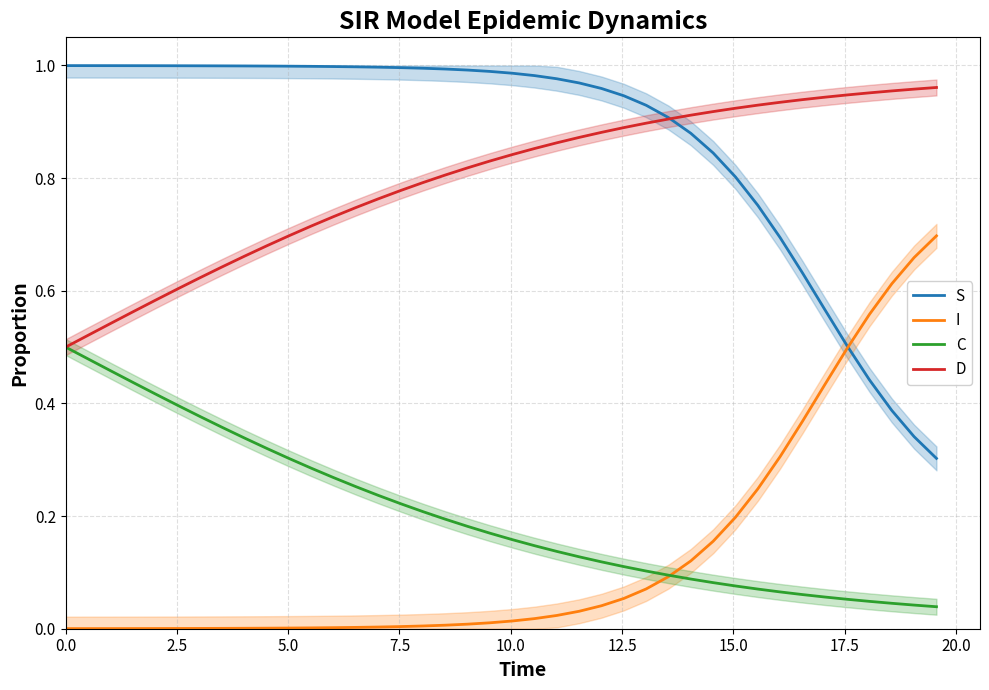

Reading left to right, what are all the values shown in this chart?

S: 1.0	1.0	1.0	1.0	1.0	1.0	1.0	1.0	1.0	1.0	1.0	1.0	1.0	1.0	1.0	1.0	1.0	1.0	1.0	1.0	1.0	1.0	1.0	1.0	1.0	0.9	0.9	0.9	0.9	0.8	0.8	0.8	0.7	0.6	0.6	0.5	0.4	0.4	0.3	0.3
I: 0.0	0.0	0.0	0.0	0.0	0.0	0.0	0.0	0.0	0.0	0.0	0.0	0.0	0.0	0.0	0.0	0.0	0.0	0.0	0.0	0.0	0.0	0.0	0.0	0.0	0.1	0.1	0.1	0.1	0.2	0.2	0.2	0.3	0.4	0.4	0.5	0.6	0.6	0.7	0.7
C: 0.5	0.5	0.5	0.4	0.4	0.4	0.4	0.4	0.3	0.3	0.3	0.3	0.3	0.3	0.2	0.2	0.2	0.2	0.2	0.2	0.2	0.1	0.1	0.1	0.1	0.1	0.1	0.1	0.1	0.1	0.1	0.1	0.1	0.1	0.1	0.1	0.0	0.0	0.0	0.0
D: 0.5	0.5	0.5	0.6	0.6	0.6	0.6	0.6	0.7	0.7	0.7	0.7	0.7	0.7	0.8	0.8	0.8	0.8	0.8	0.8	0.8	0.9	0.9	0.9	0.9	0.9	0.9	0.9	0.9	0.9	0.9	0.9	0.9	0.9	0.9	0.9	1.0	1.0	1.0	1.0